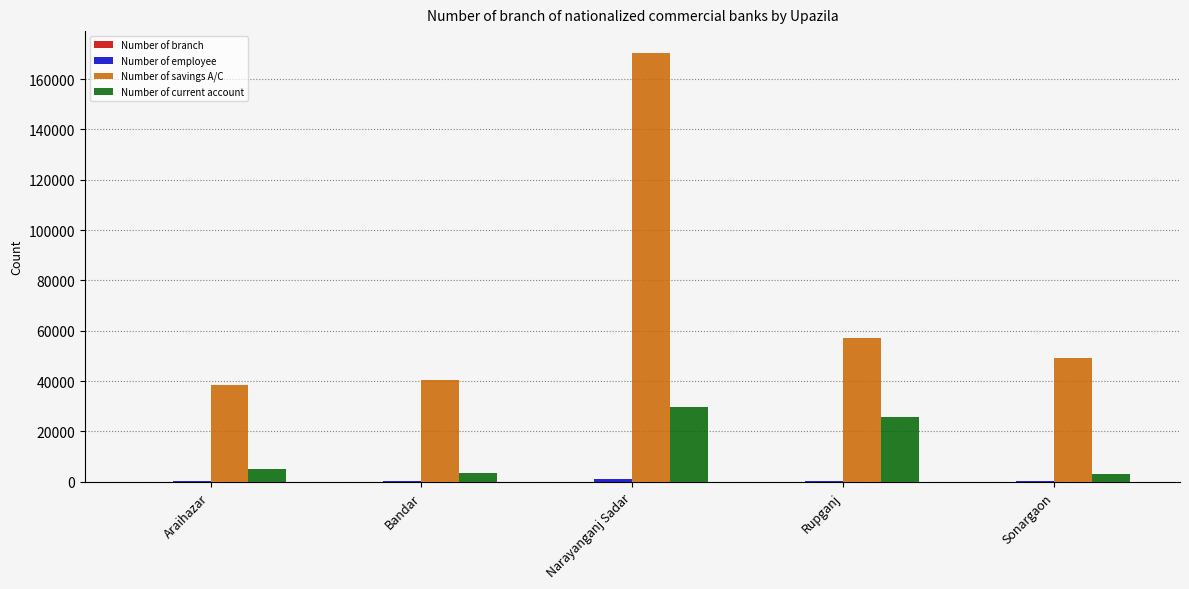

The Number of savings A/C series shows 68286 at Araihazar. True or false?

False